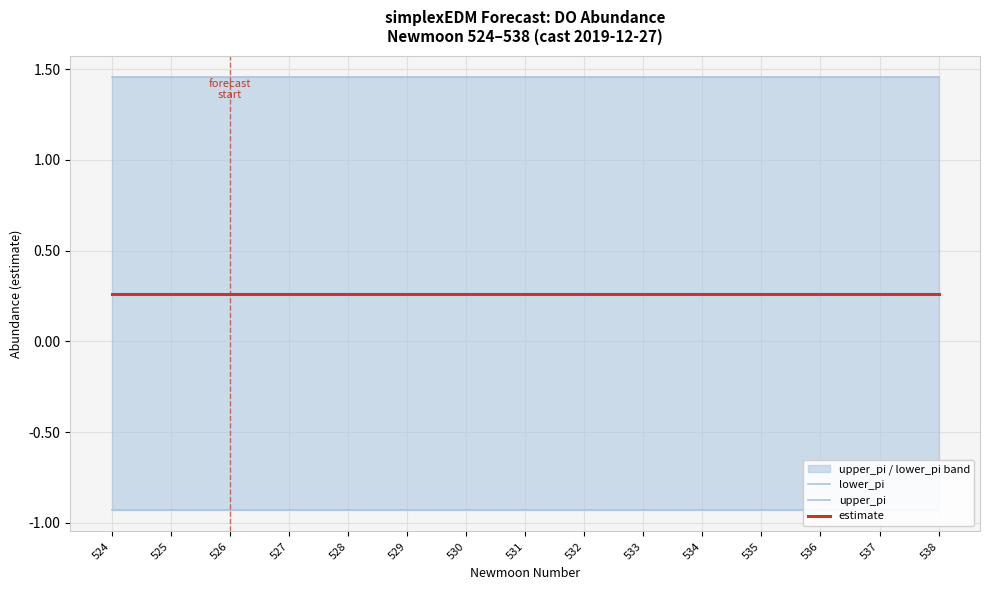

Where is estimate nearest to the value 0?

524